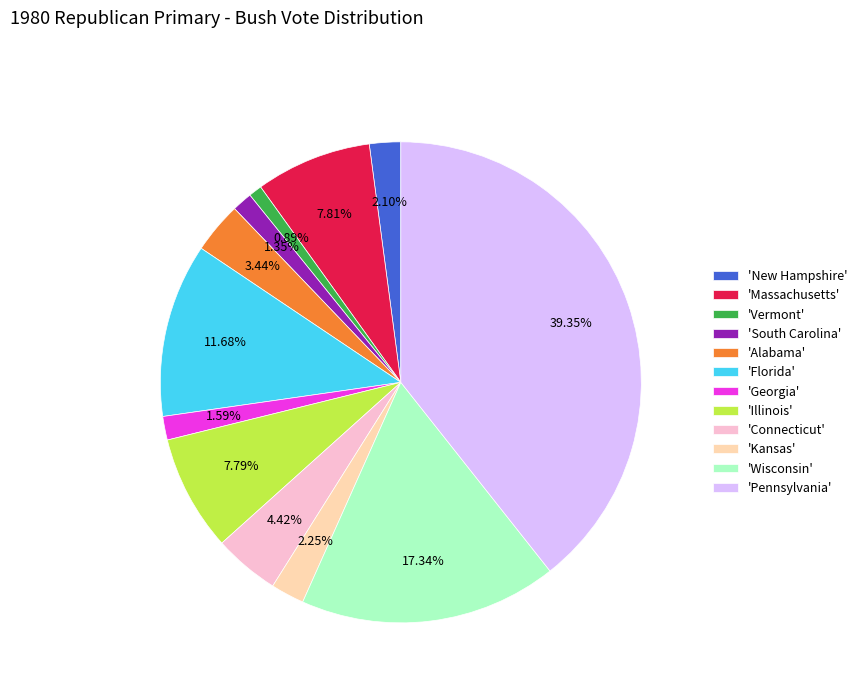

Which slice is the largest?

'Pennsylvania'